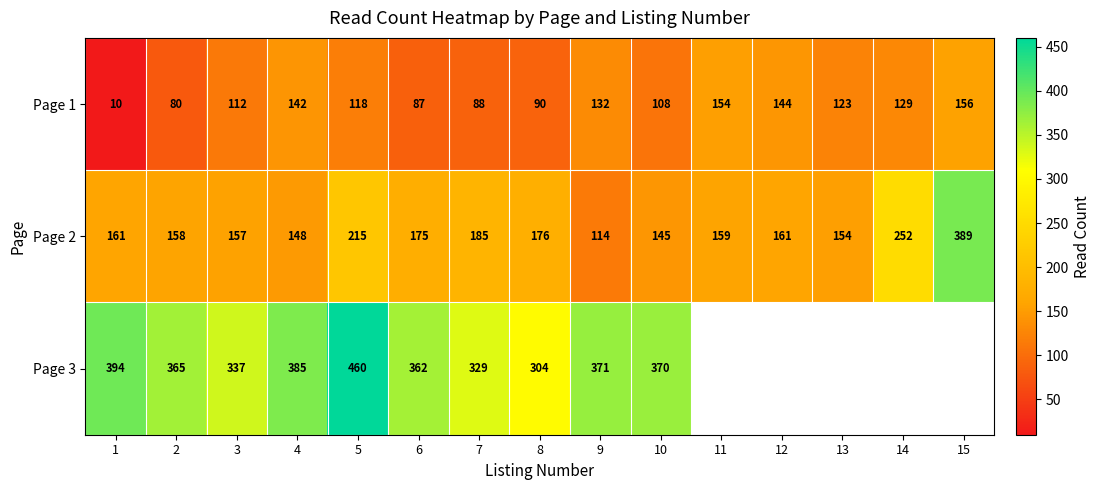

Which category has the highest value in the Page 1 series?

15